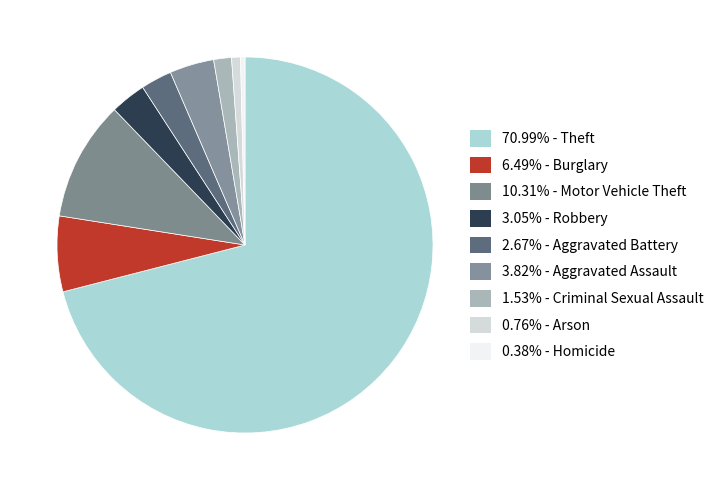

Count the number of slices in the pie.

9